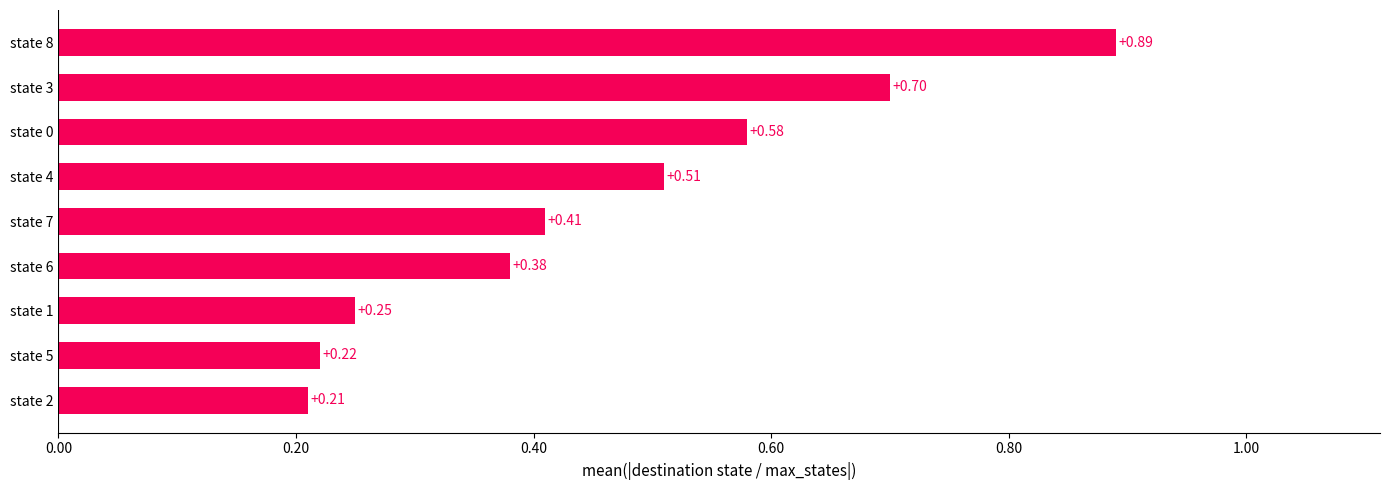

Rank the categories by value from lowest to highest.

state 2, state 5, state 1, state 6, state 7, state 4, state 0, state 3, state 8